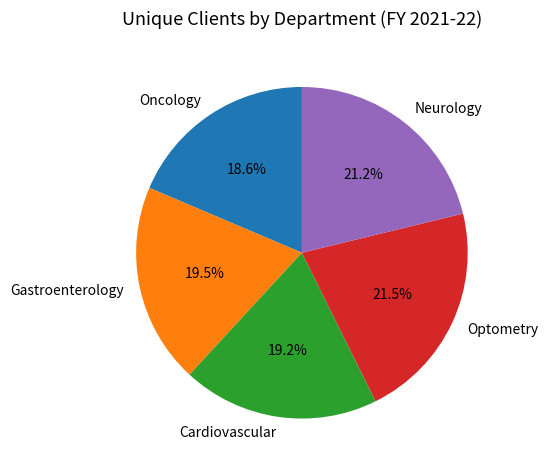

Approximately how many times larger is the value at Cardiovascular compared to Gastroenterology?

1.0